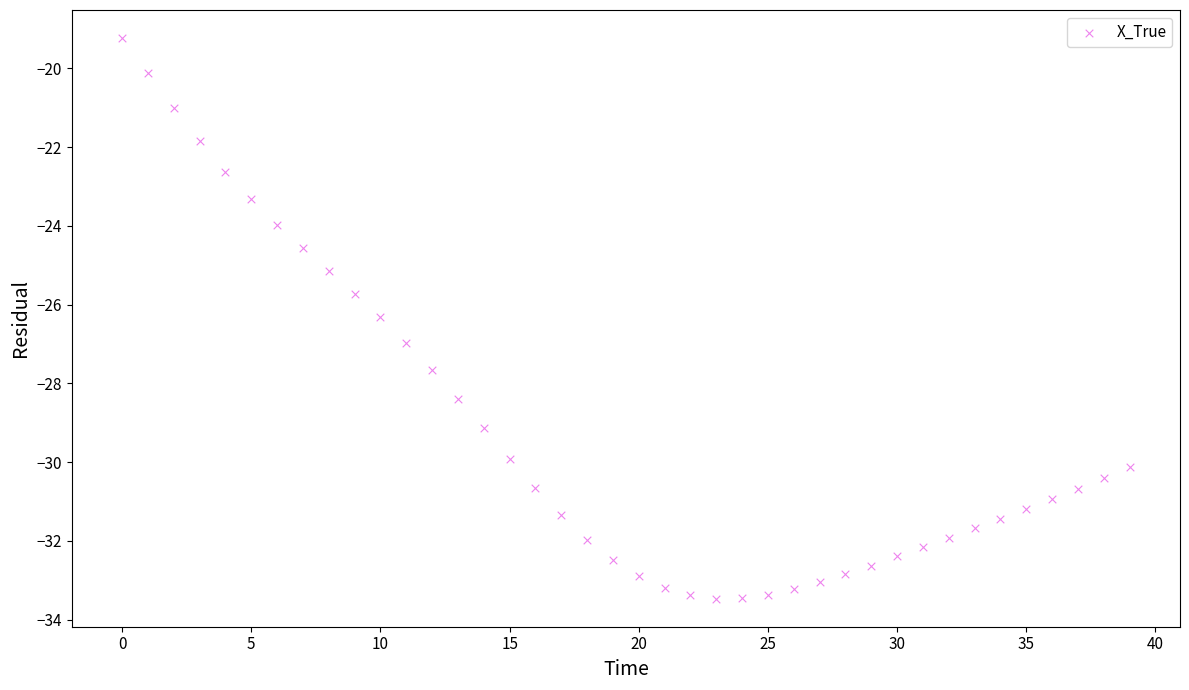

What is the range of Y values (max minus min)?

14.2